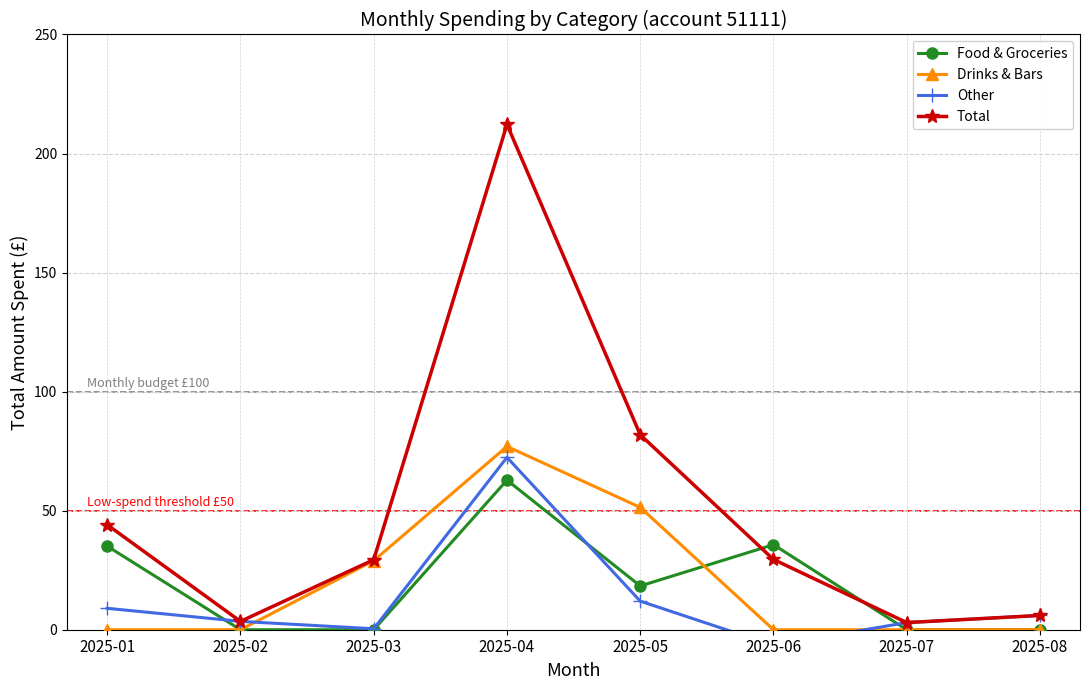

How many values in Other are below zero?

1